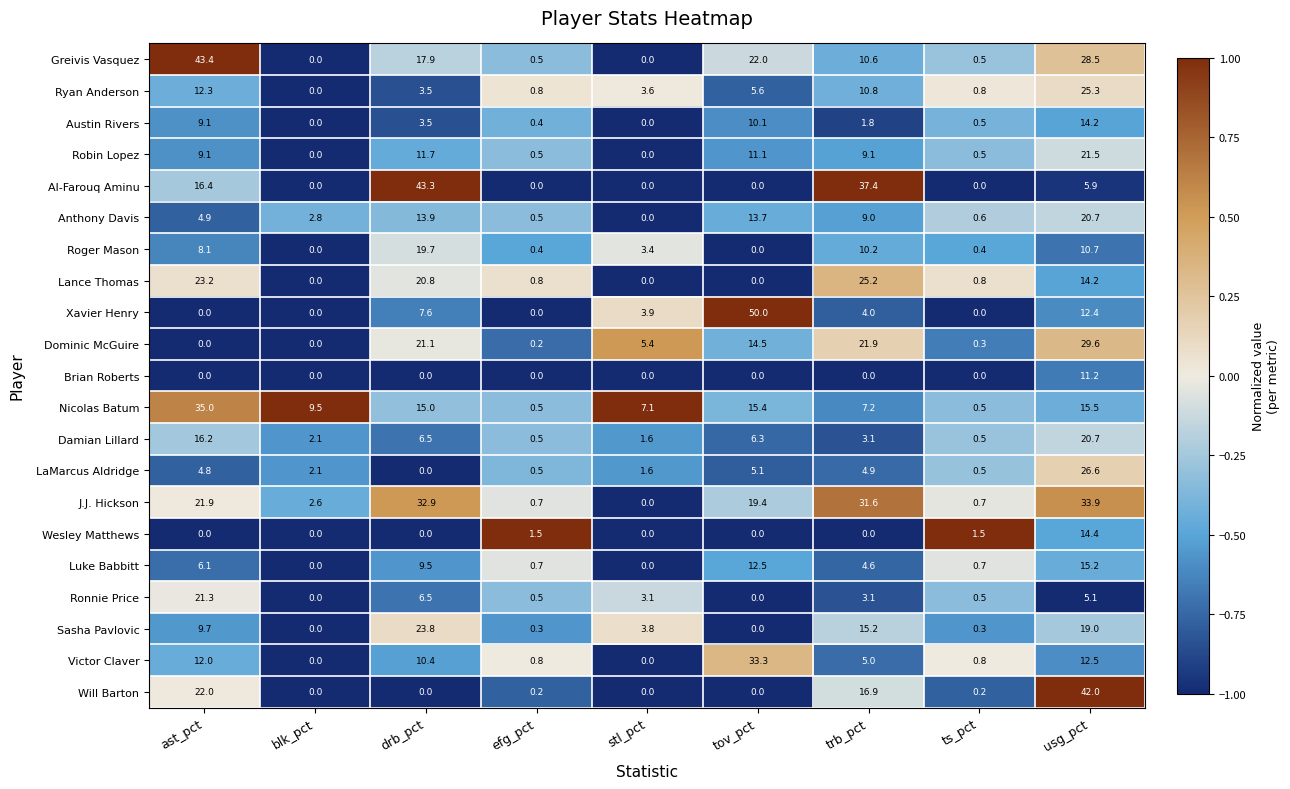

What is the difference between the highest and lowest values at blk_pct?

9.5